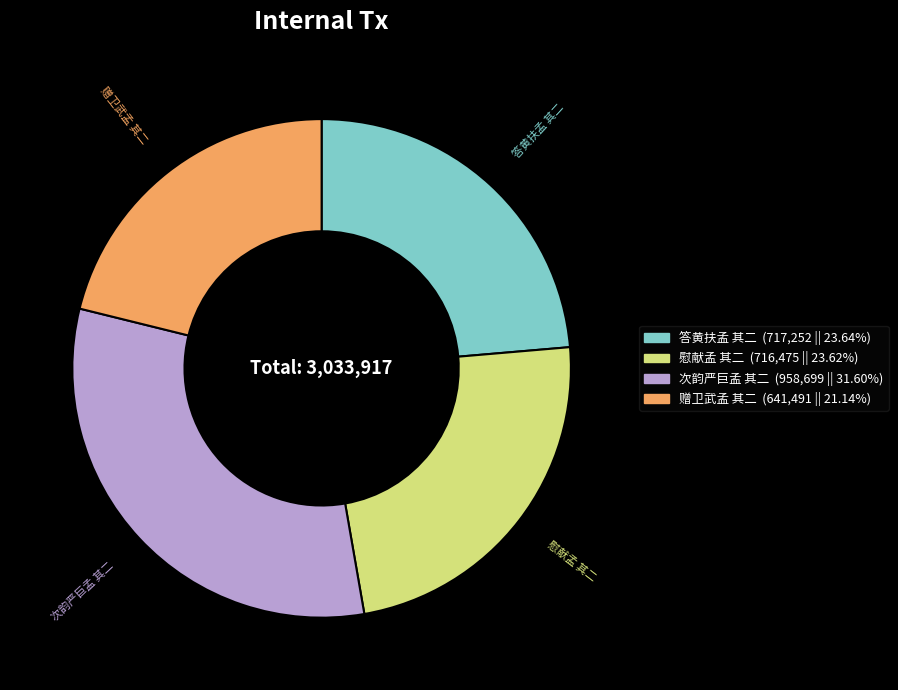

Is the sum of 赠卫武孟 其二 and 答黄扶孟 其二 greater than half?

No